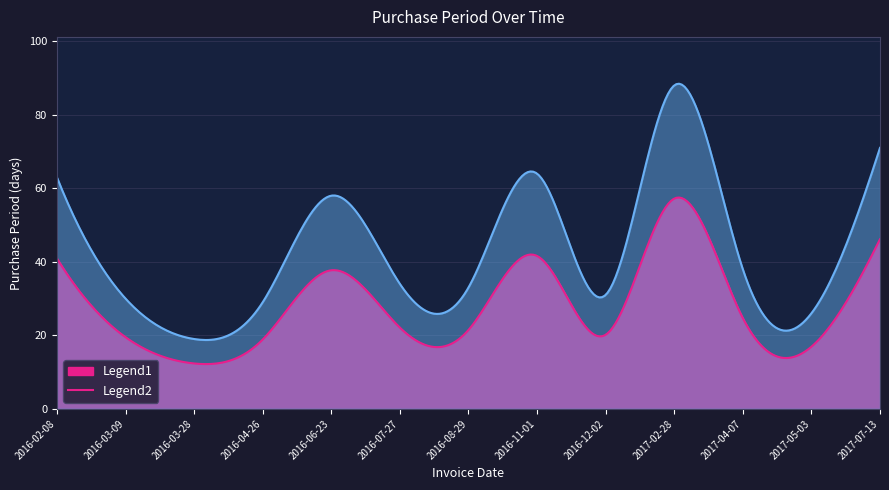

Is it true that the value at 2016-06-23 is 25?

False